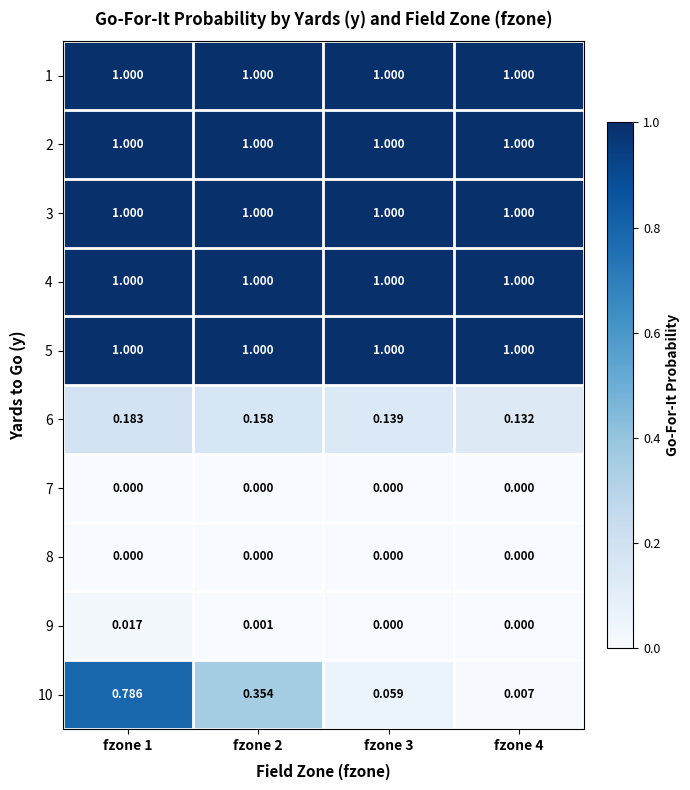

Is the value of 4 at fzone 4 greater than the value of 9 at fzone 4?

Yes